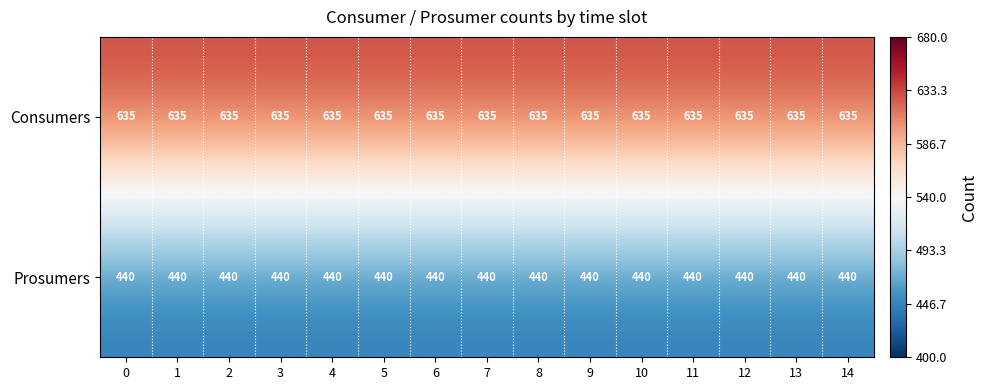

True or false: Prosumers has a value of 440 at 8.

True